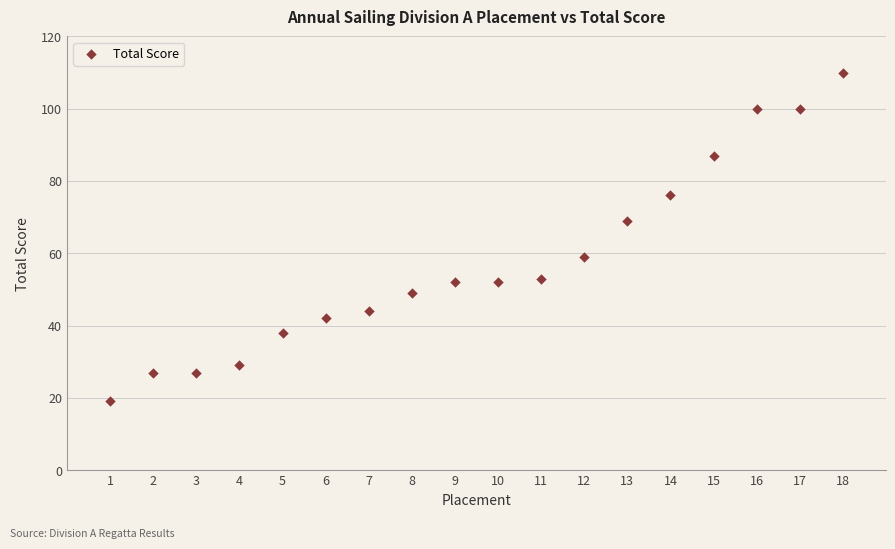

What is the range of Y values (max minus min)?

91